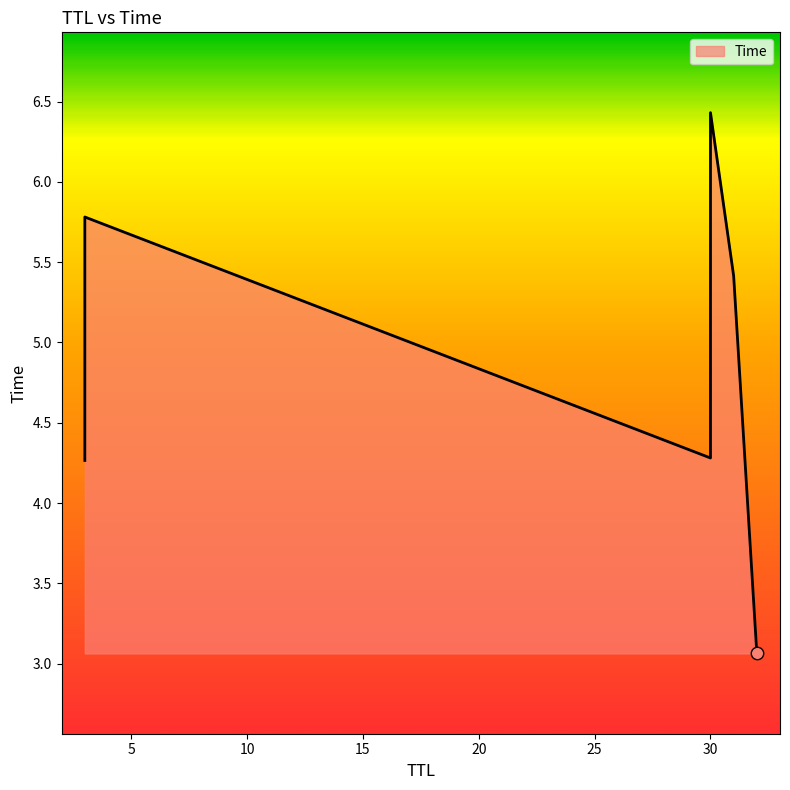

What is the ratio of the value at 3 to the value at 32?

1.9